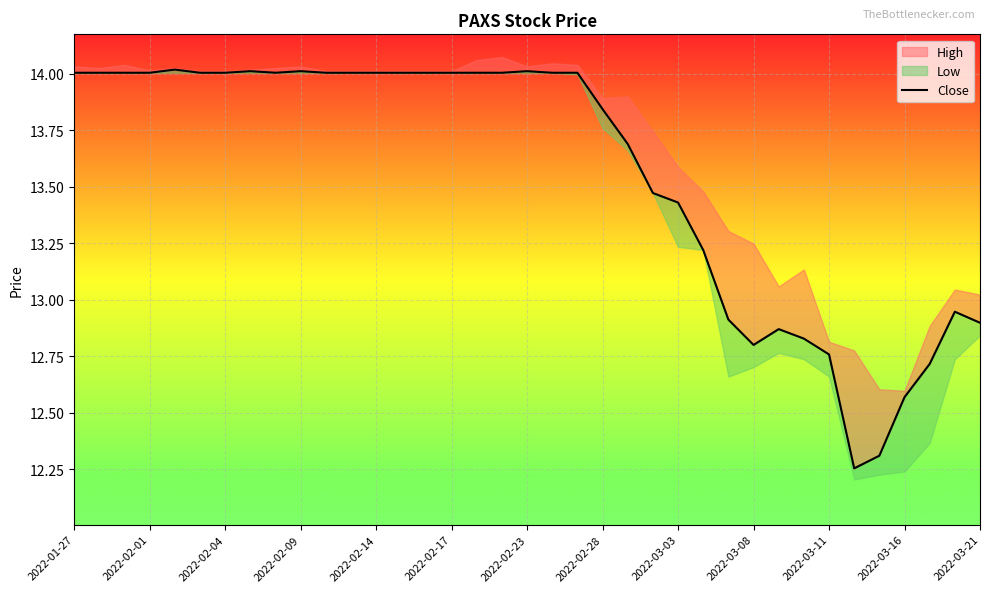

What is the value of the 35th point from the left?

12.7